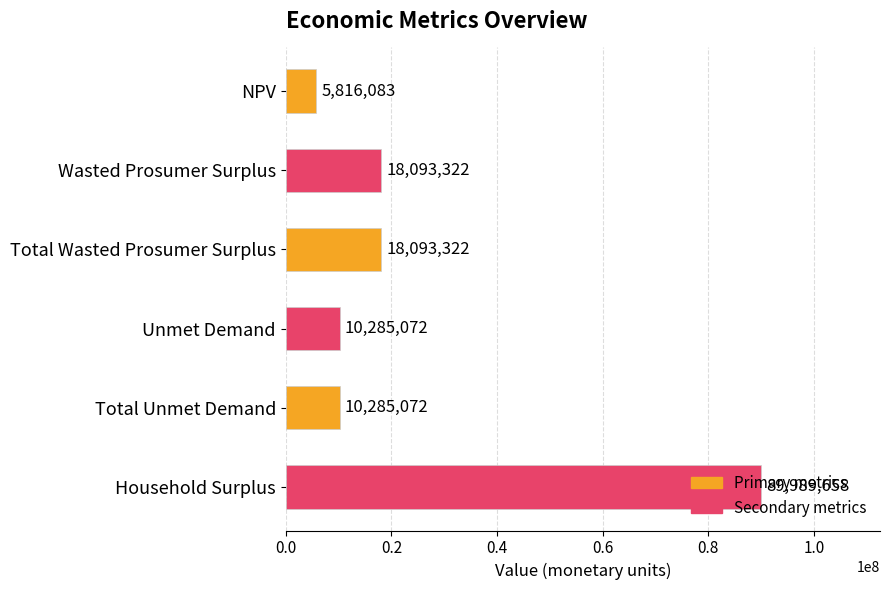

What is the minimum value shown in the chart?

5816083.3